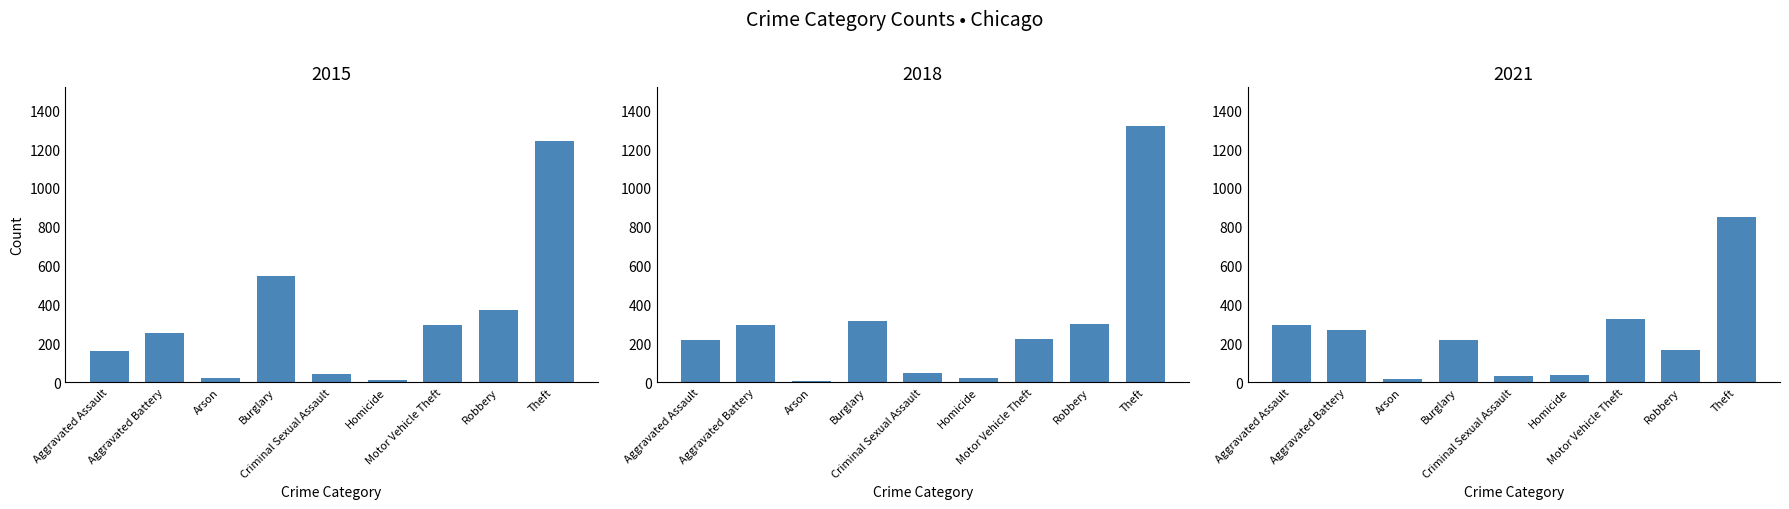

What is the difference between the 2015 values at Motor Vehicle Theft and Criminal Sexual Assault?

250